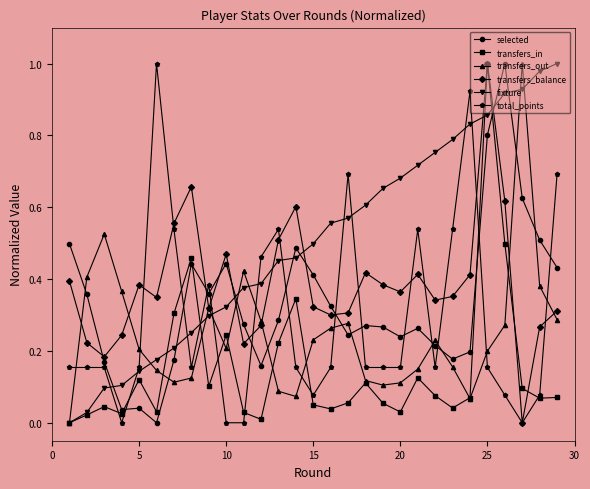

True or false: transfers_out has more than 1 interior local peaks.

True